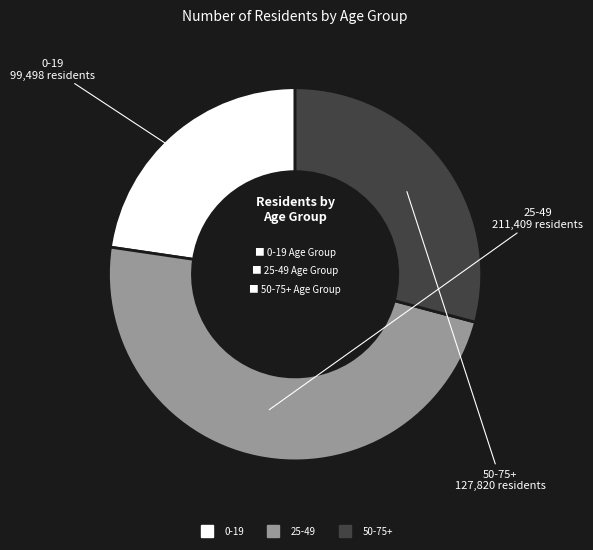

Approximately how many times larger is the value at 25-49 compared to 50-75+?

1.7